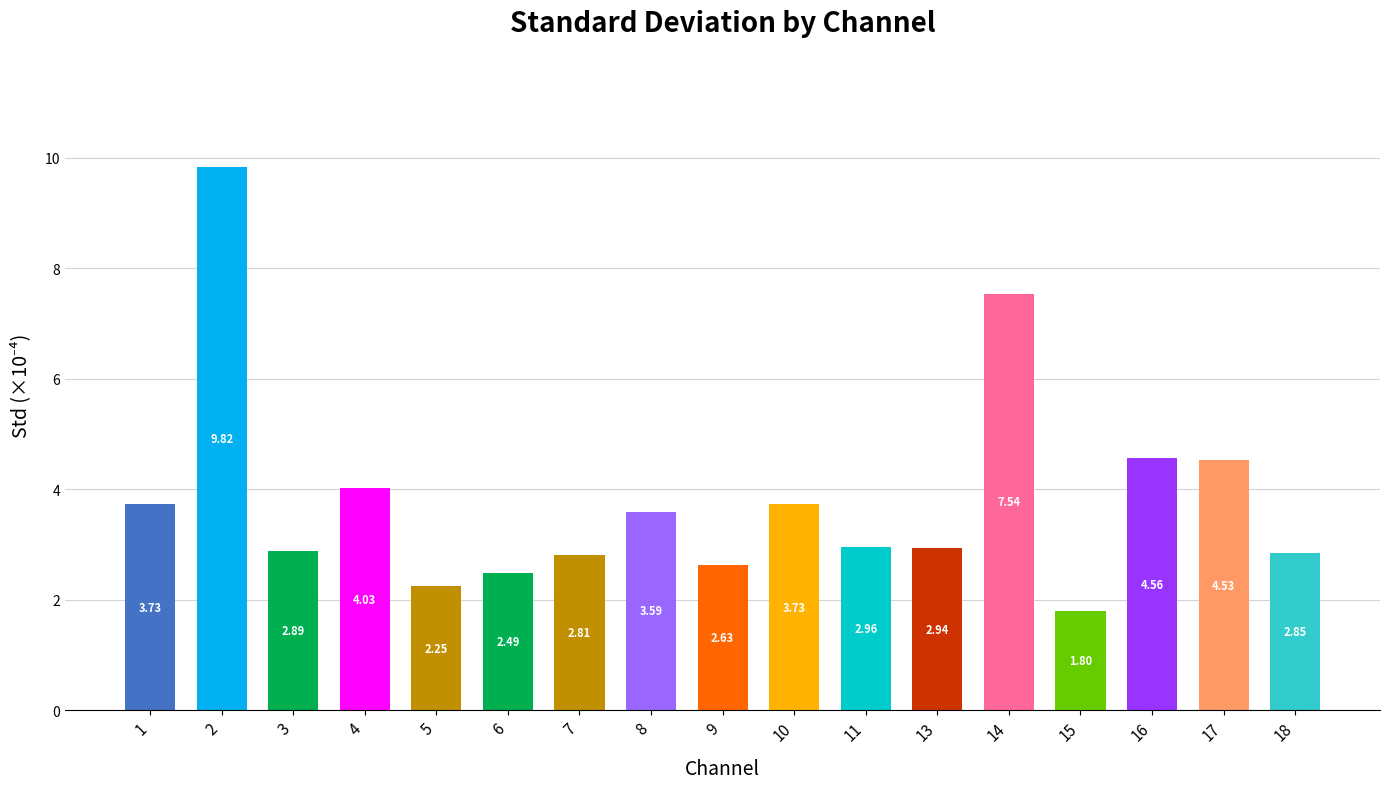

What is the sum of the values at 16 and 18?

7.4